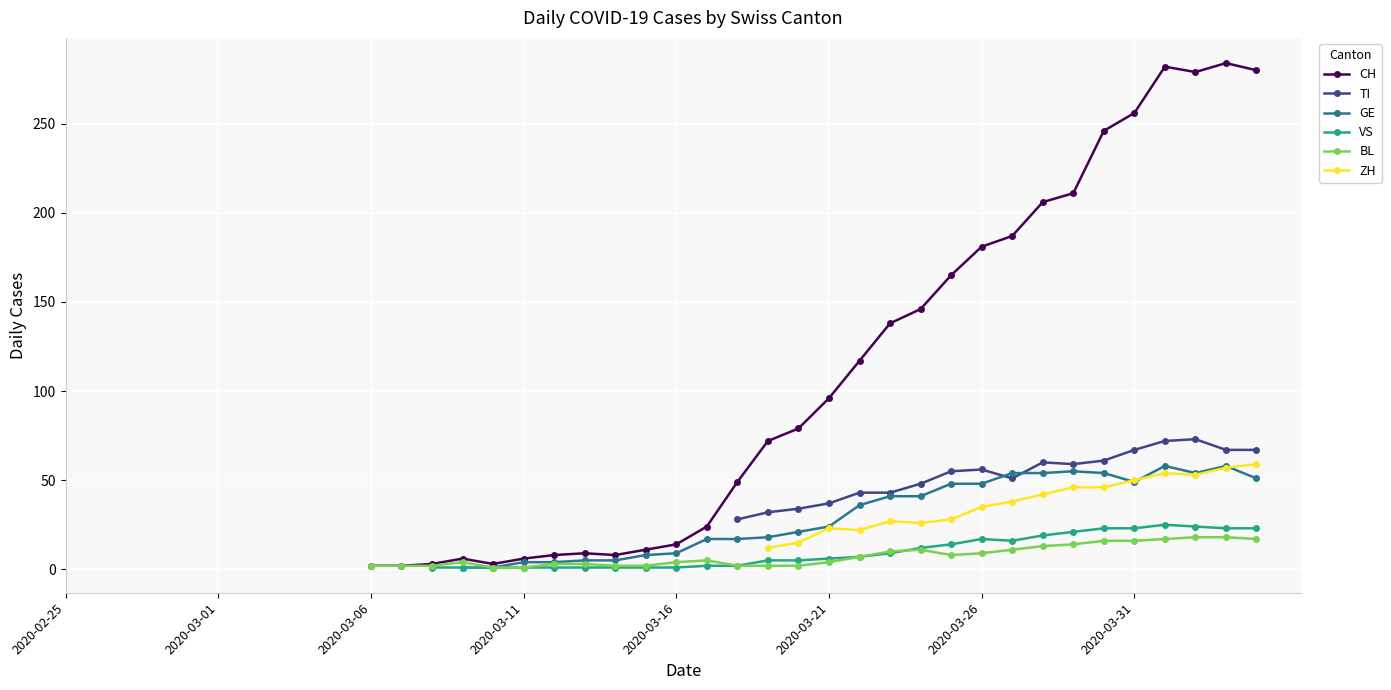

Is the value of TI at 27 greater than the value of CH at 30?

No